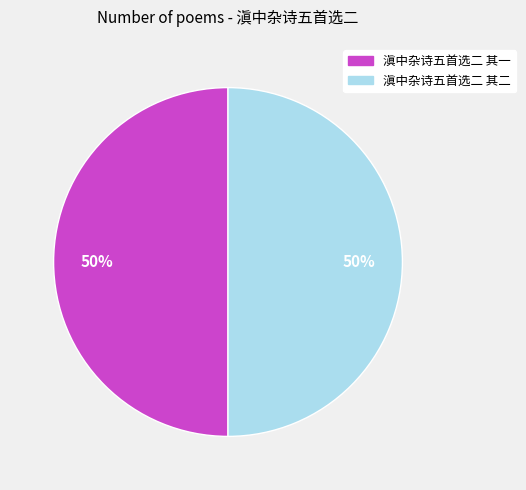

Is it true that 滇中杂诗五首选二 其一 is 58% of the pie?

False